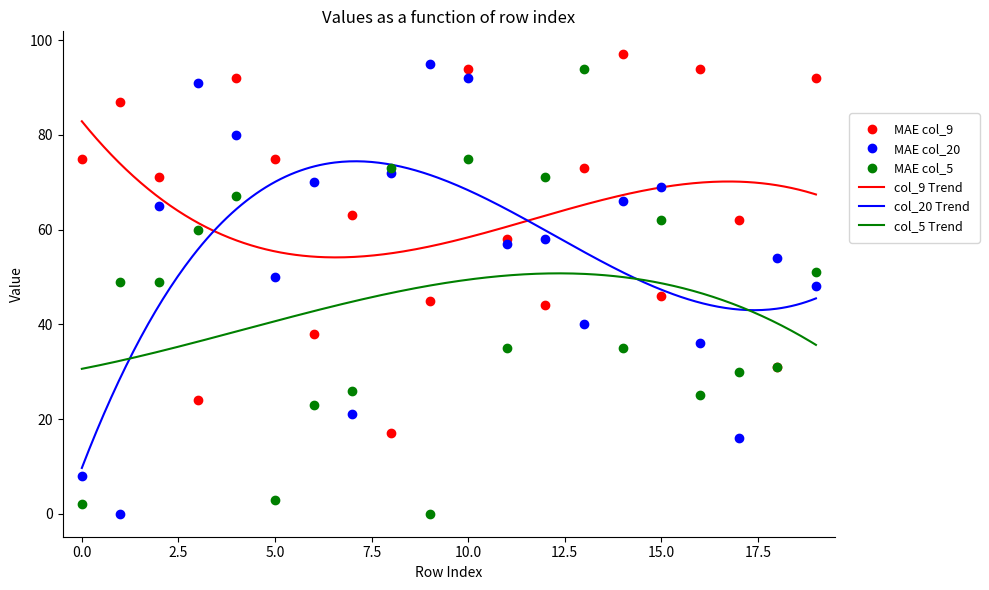

Between 16 and 1, which is larger?

16